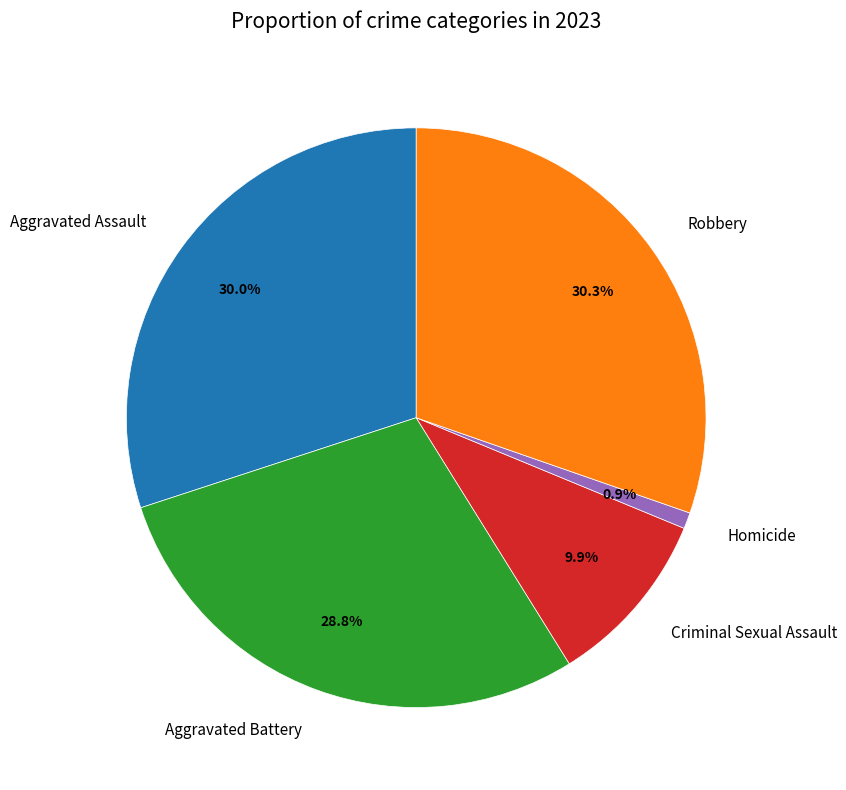

What percentage is NOT represented by Homicide?

99.1%